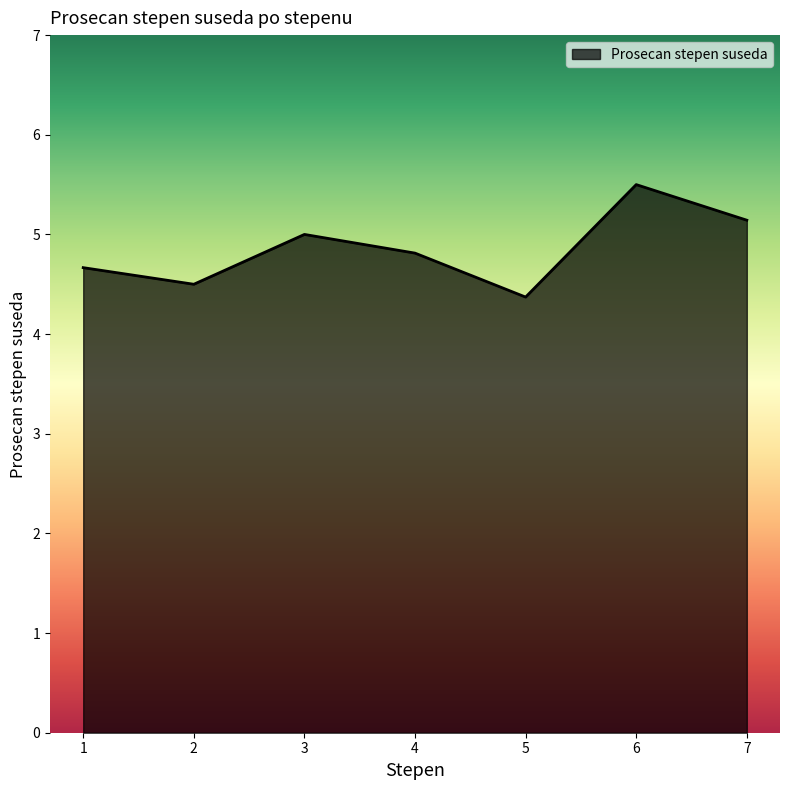

Where is the first local maximum?

3